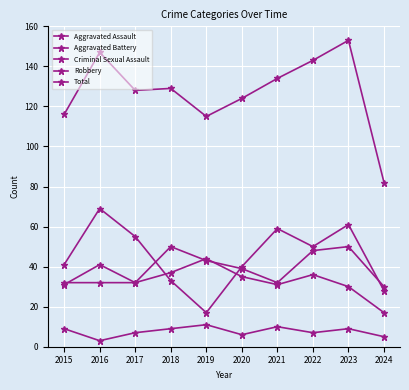

How many data points does each series have?

10